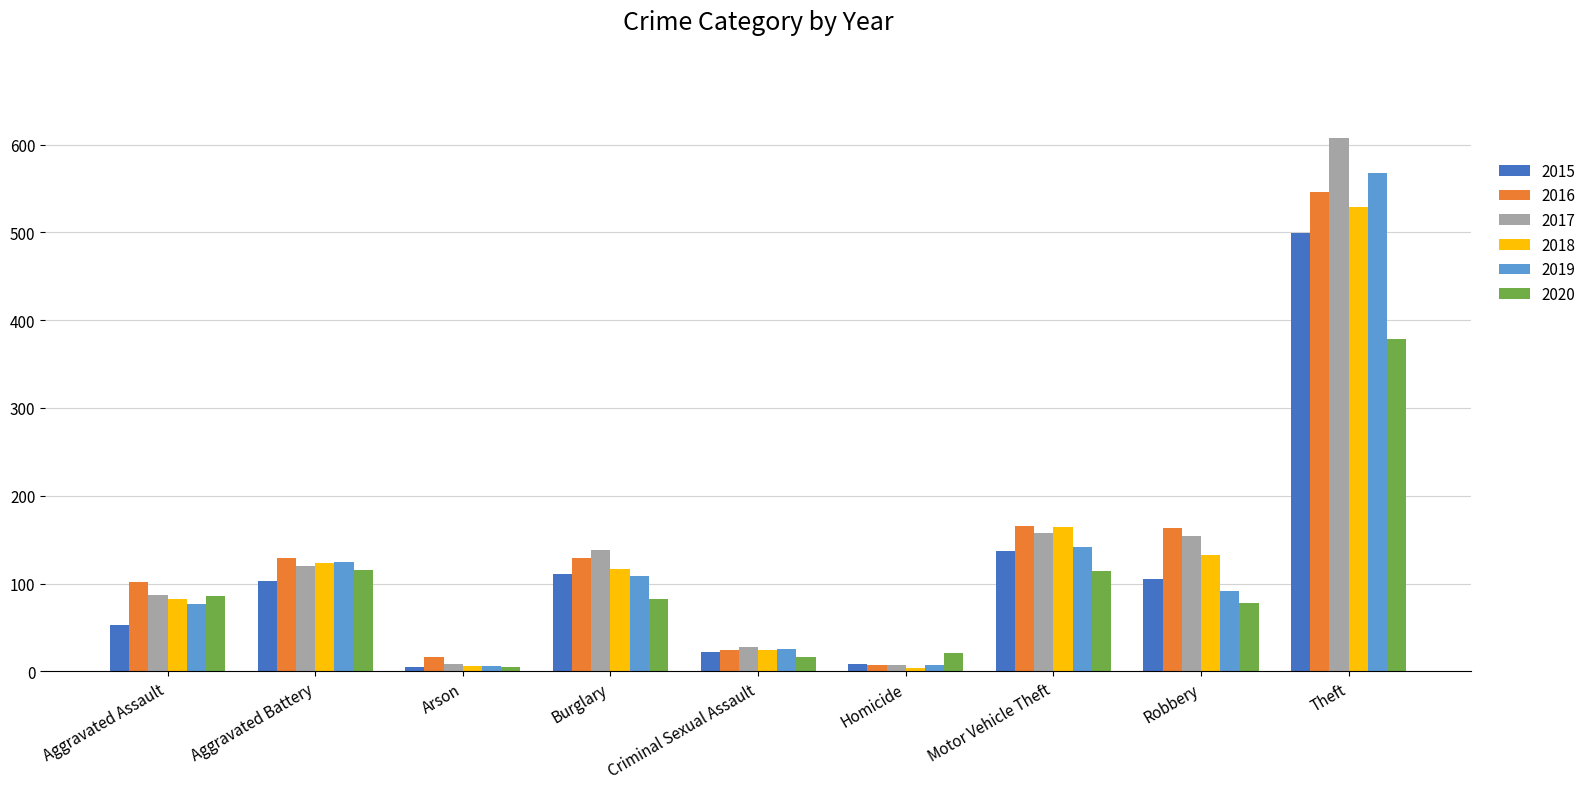

Which series has the widest spread of values?

2017